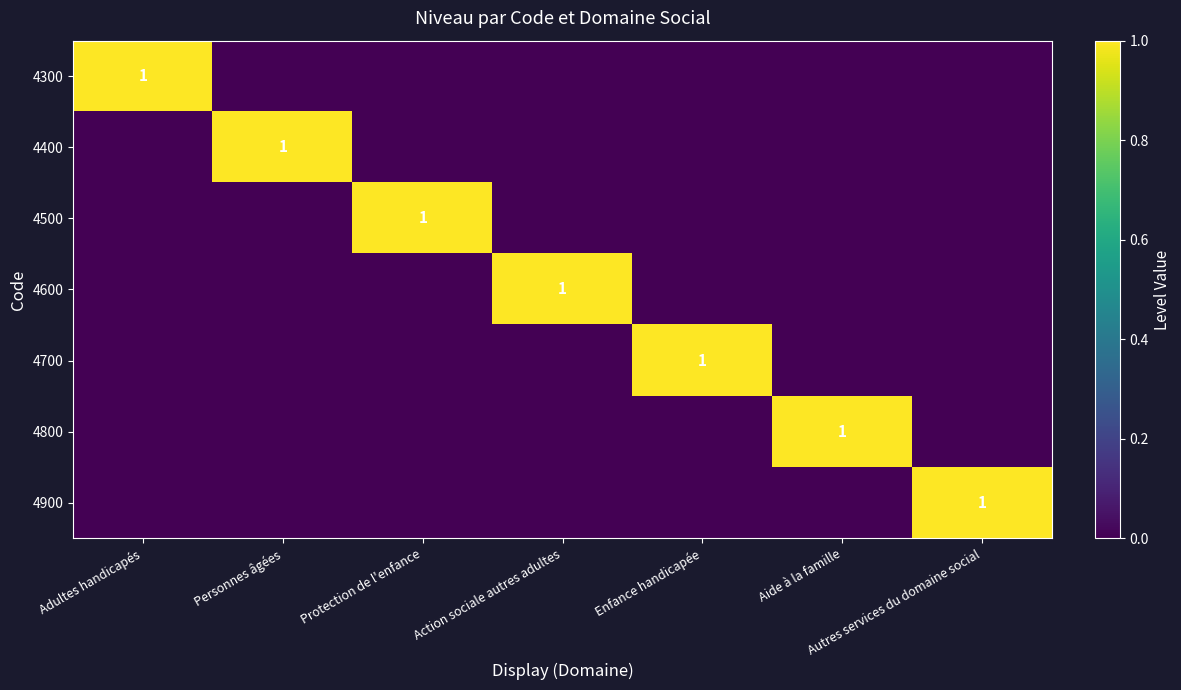

The value of 4700 at Enfance handicapée is 1. True or false?

True